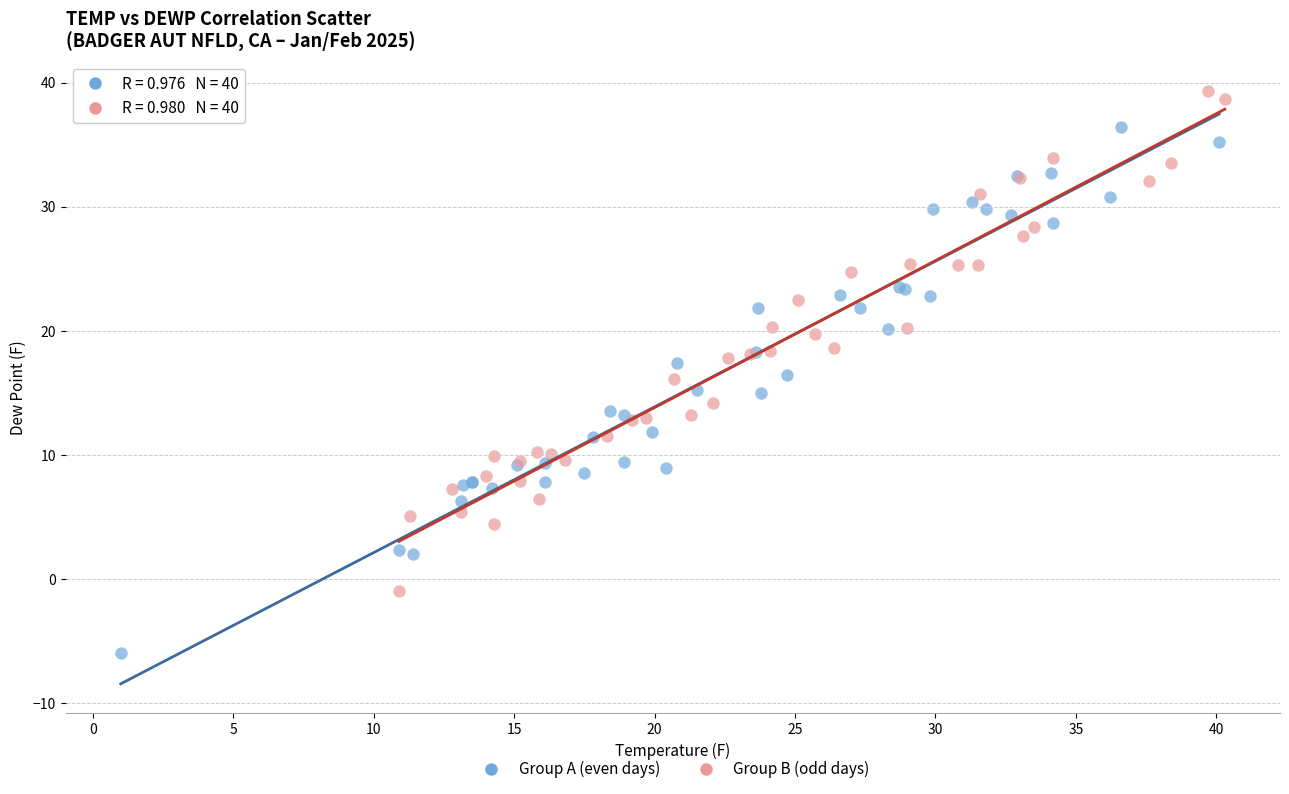

Which series reaches the maximum Y coordinate?

Group B (odd days)